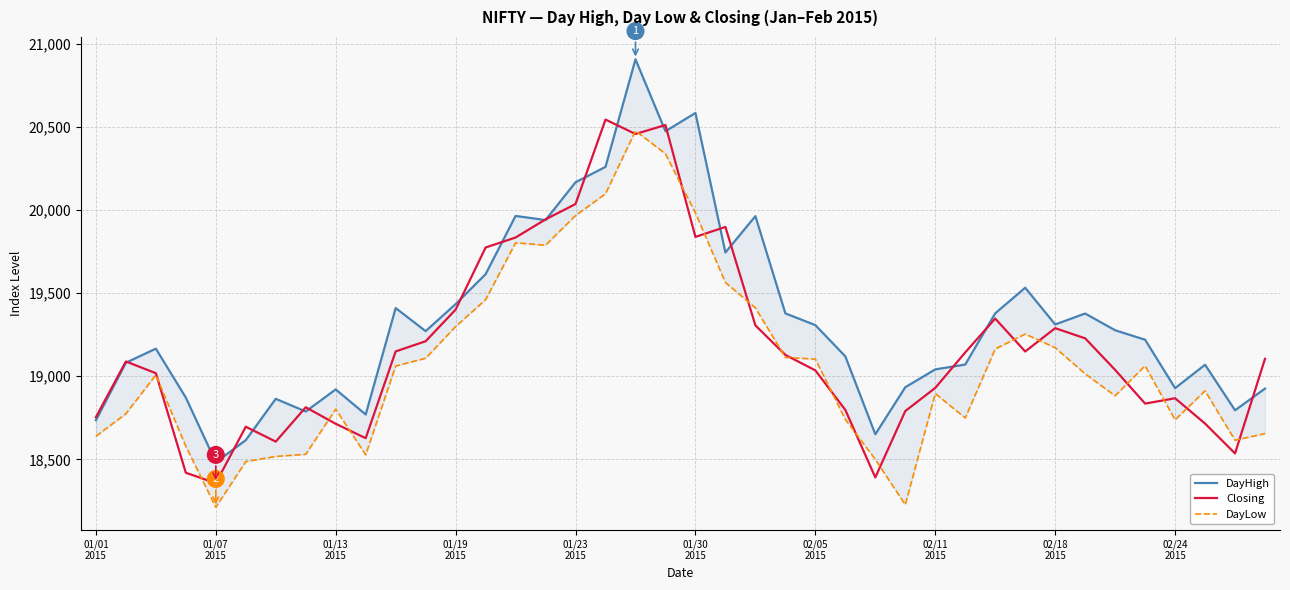

How many distinct data groups are displayed?

3